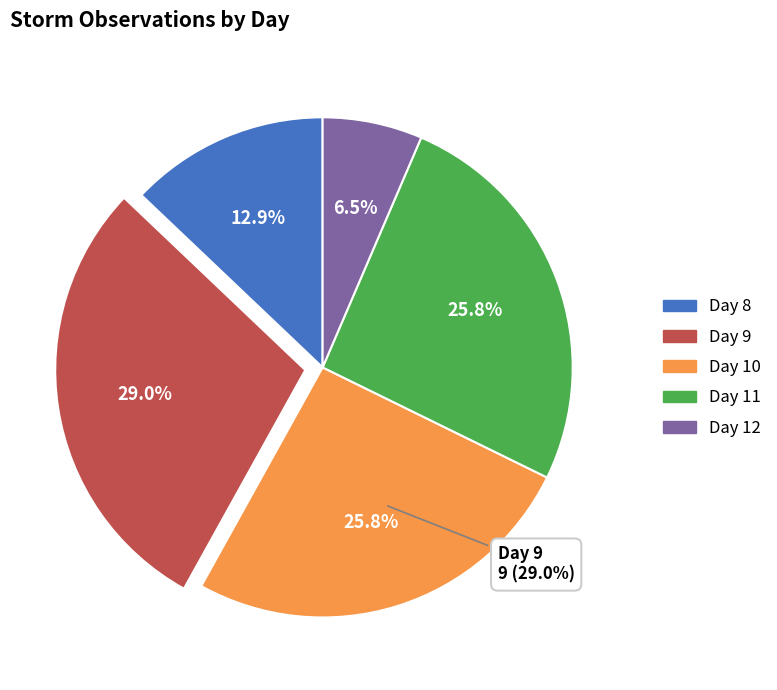

To the nearest percent, what percentage of the pie is Day 10?

26%